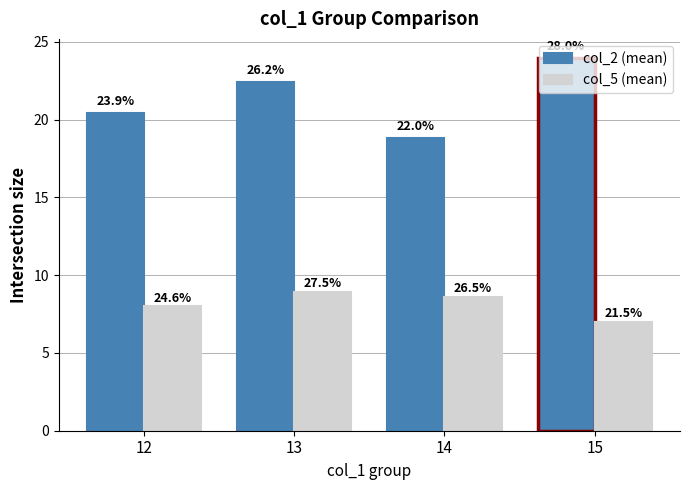

What are all the series names shown in the legend?

col_2 (mean), col_5 (mean)